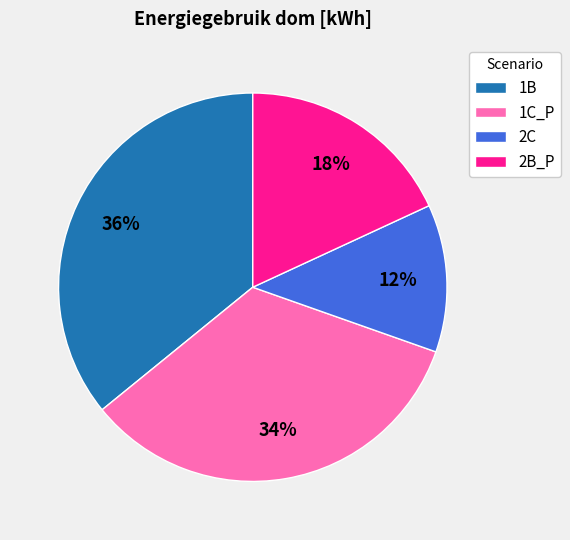

Does 2B_P represent more than half of the total?

No